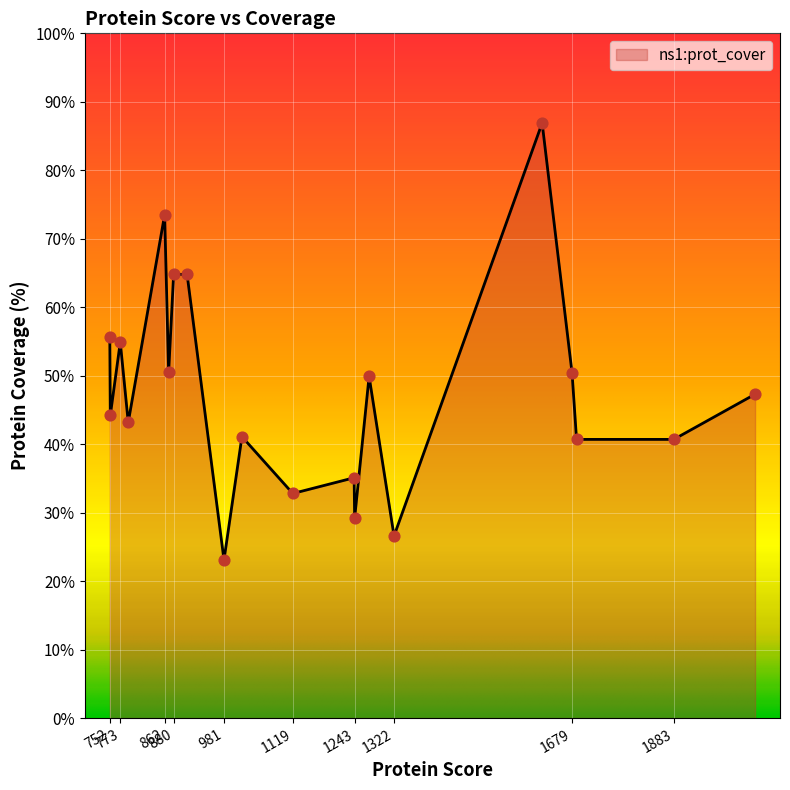

What is the difference between the maximum and minimum values?

63.8